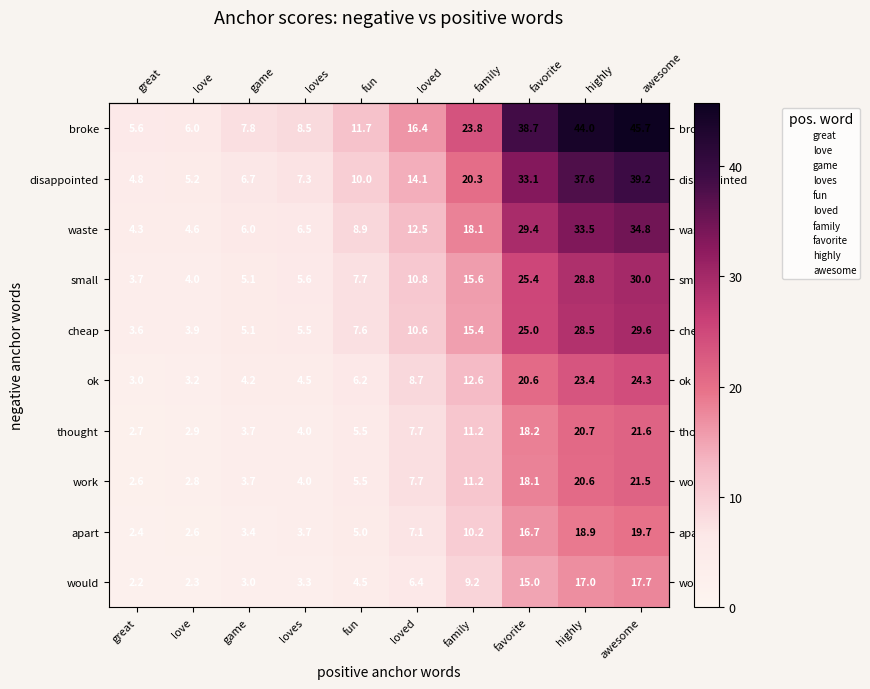

Which label corresponds to the smallest value in the chart?

great